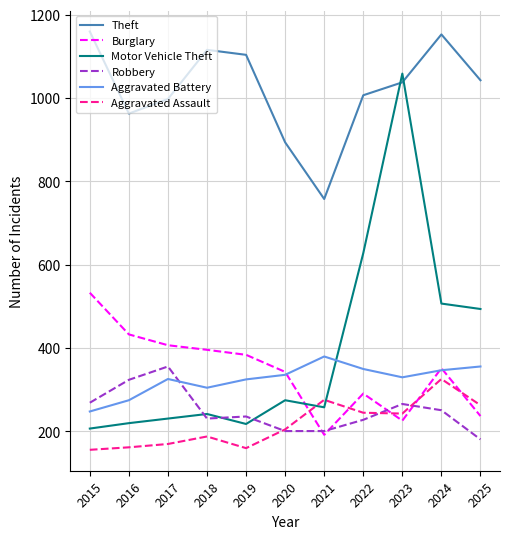

True or false: Robbery and Theft cross at least once.

False